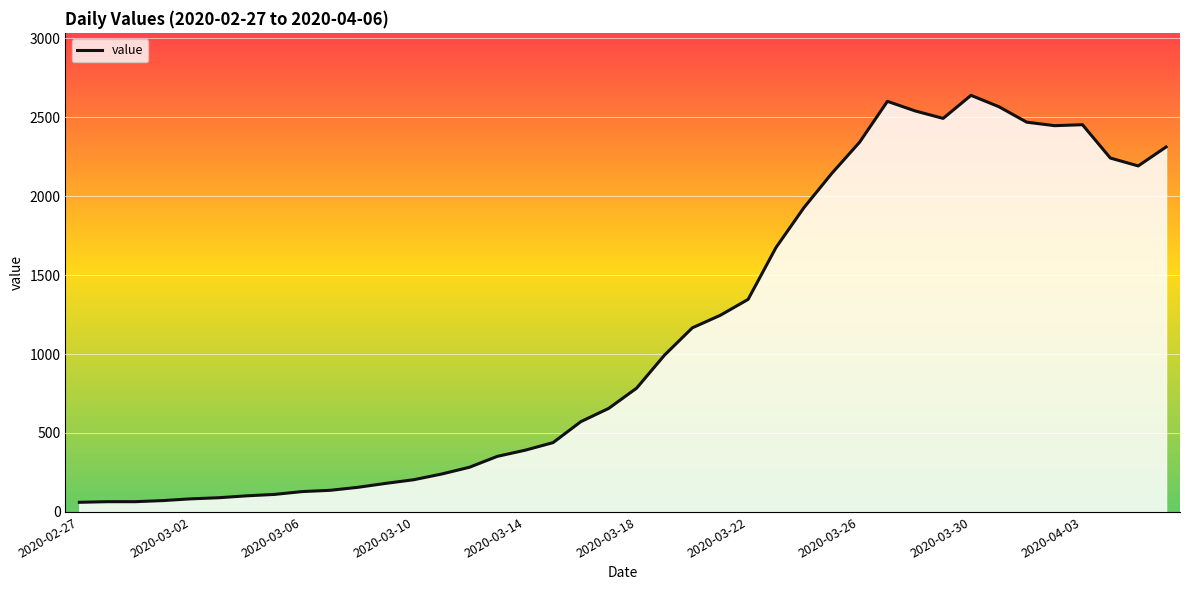

What is the difference between the values at 2020-03-03 and 2020-03-25?

2053